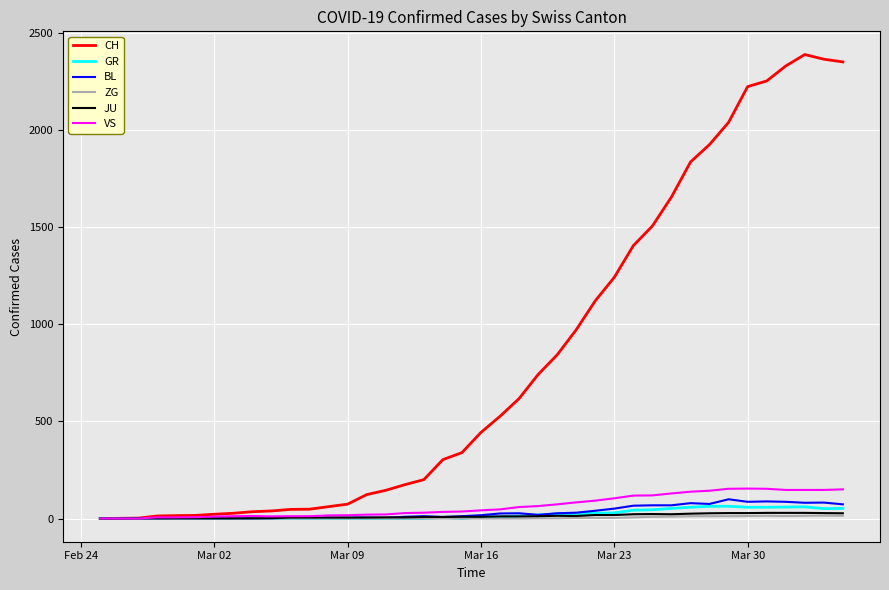

What is the greatest value displayed?

2387